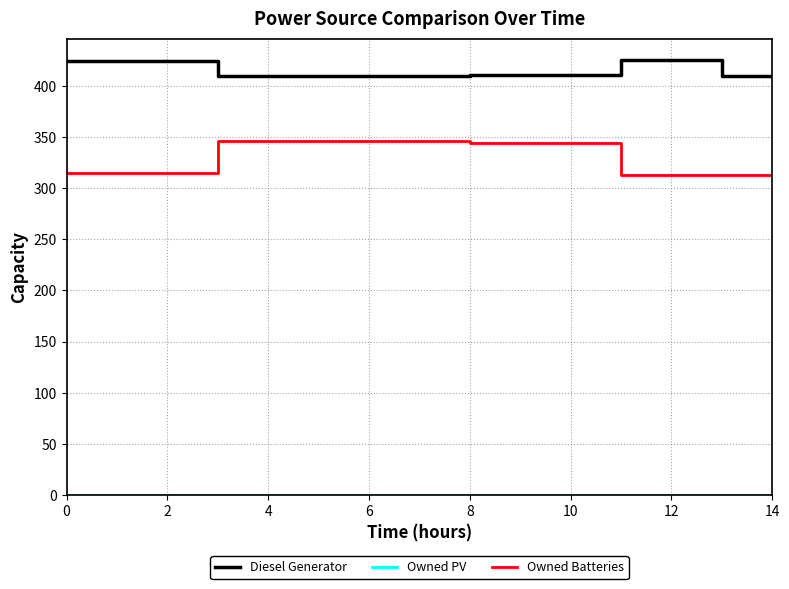

Which series has the largest total across all categories?

Diesel Generator